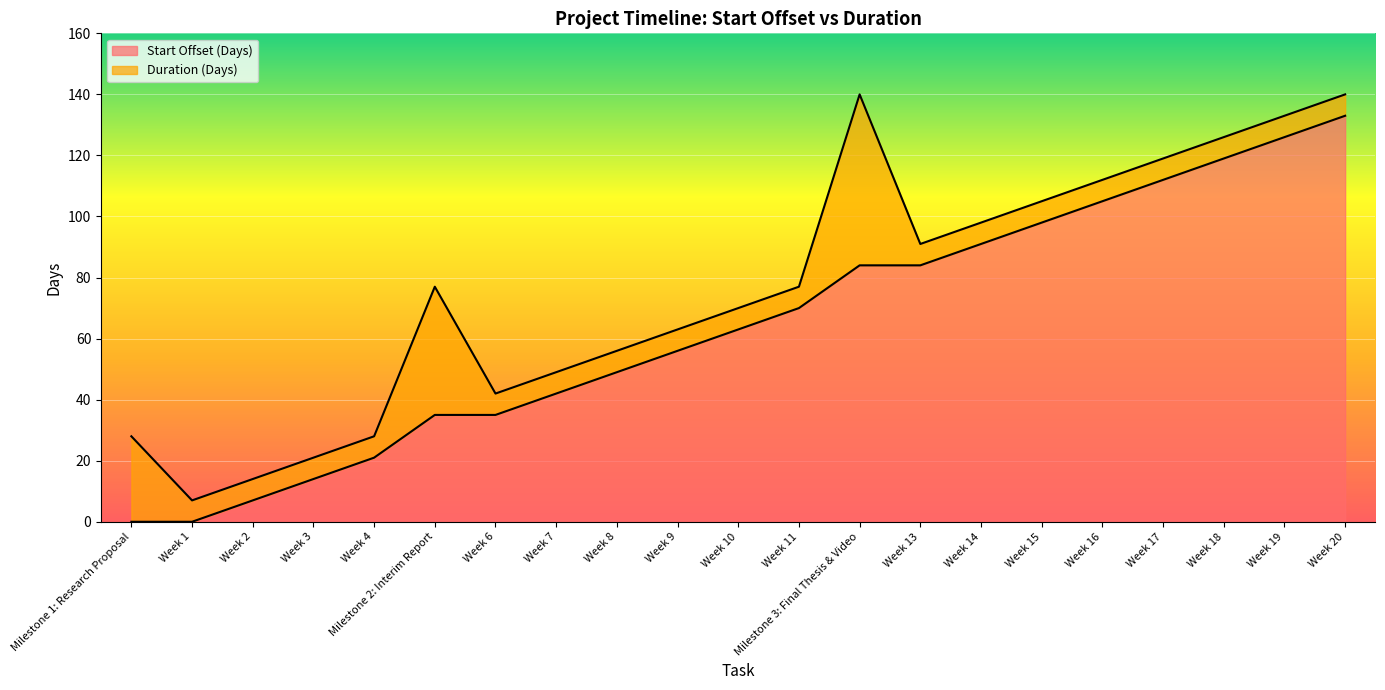

Is it true that the value at Week 16 is 33?

False